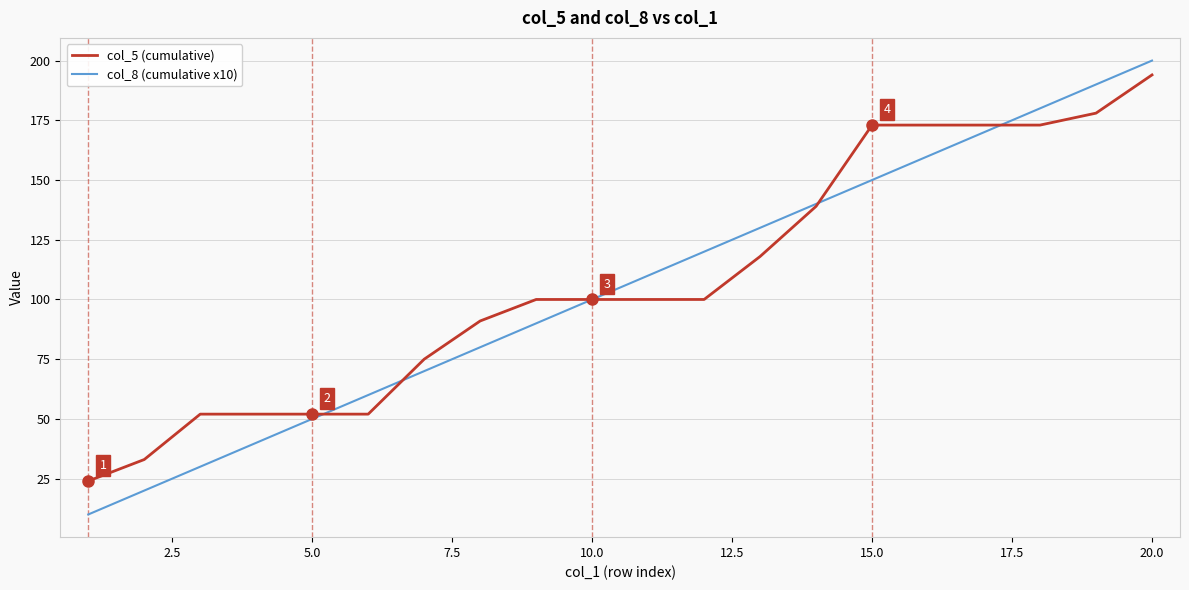

What is the lowest value of the col_5 (cumulative) series?

24